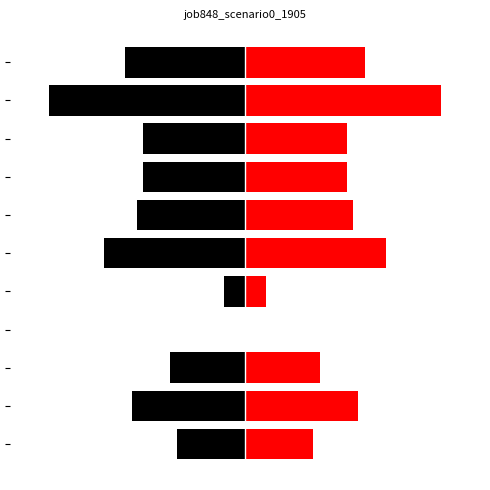

How many distinct data groups are displayed?

2